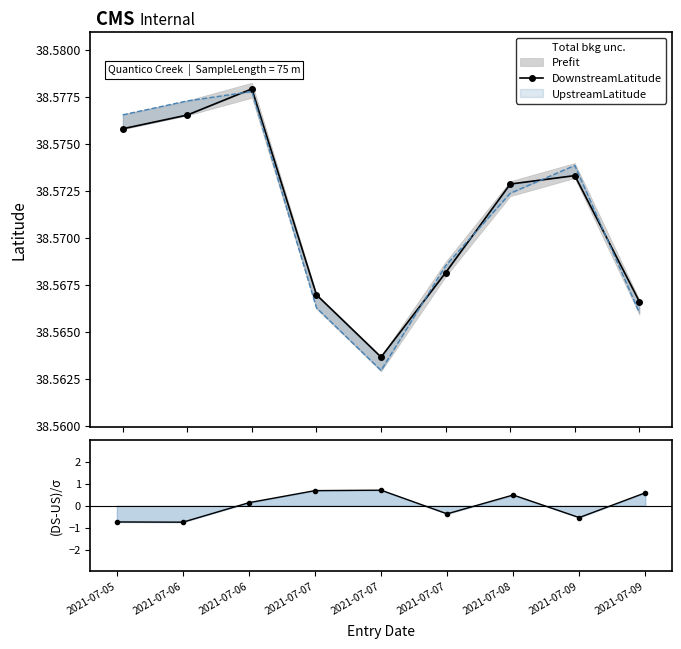

How many points are lower than both their immediate neighbors (excluding endpoints)?

1